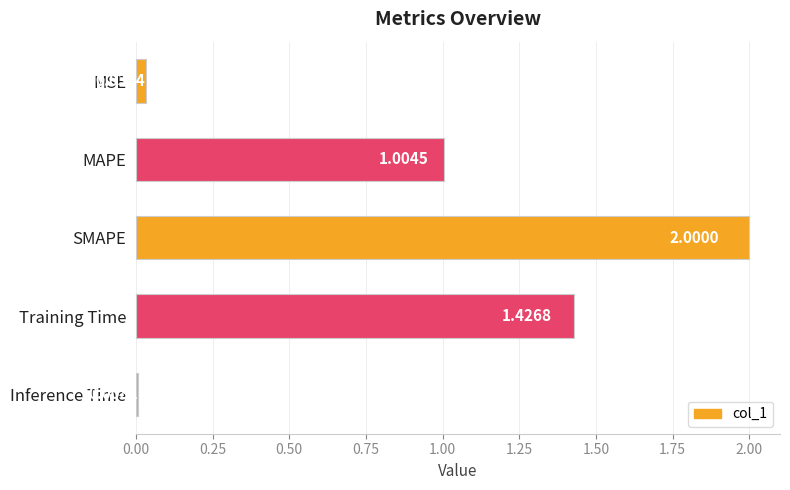

Are the bars grouped side by side (vs. stacked)?

No